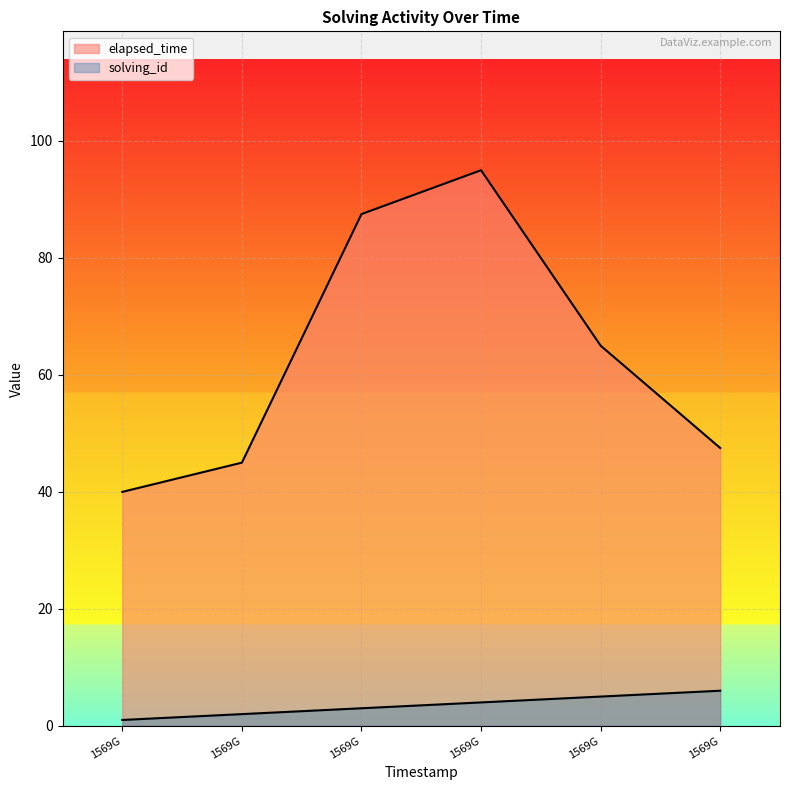

What is the value of the elapsed_time point at the 3rd from the left?

87.5